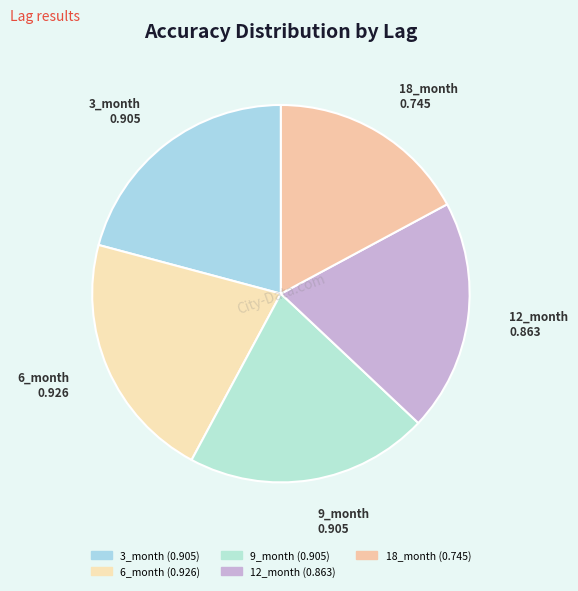

Is the sum of 12_month and 18_month greater than half?

No